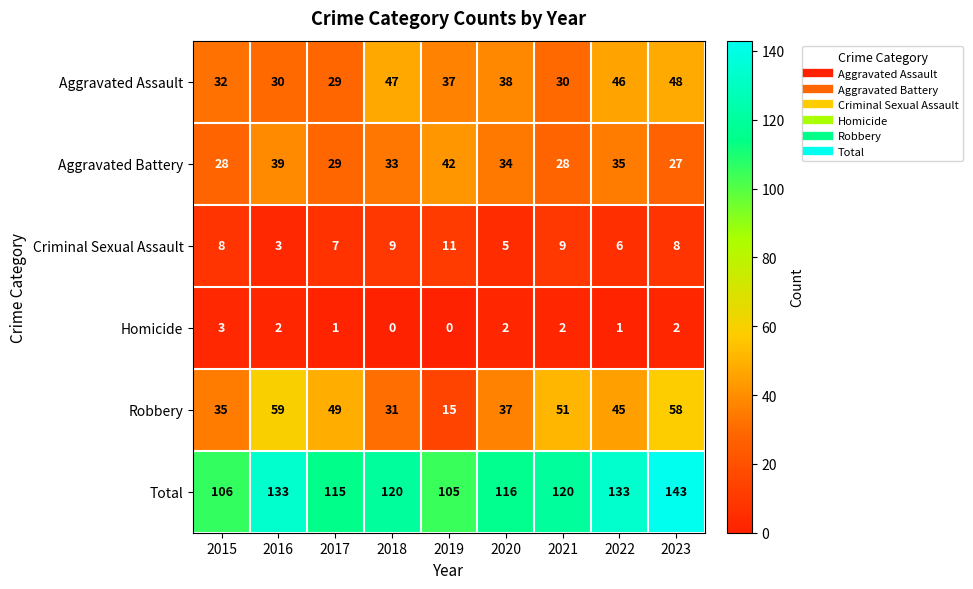

Which category has the lowest value in the Aggravated Battery series?

2023